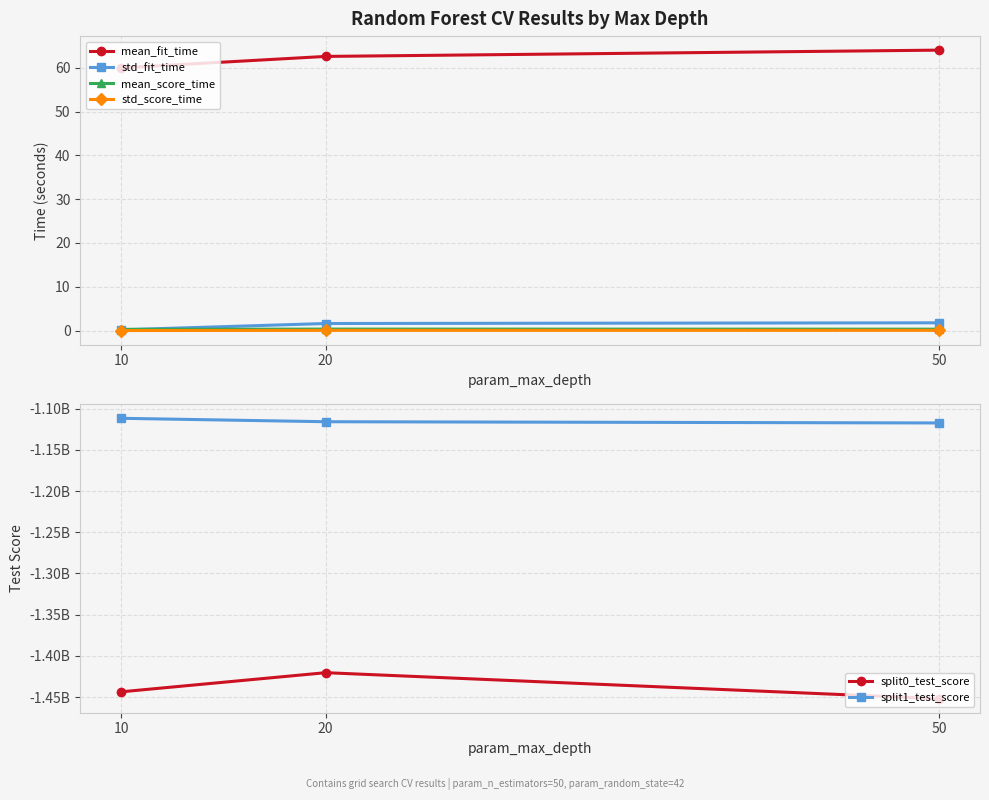

At how many categories does at least one series exceed -1448873736?

3